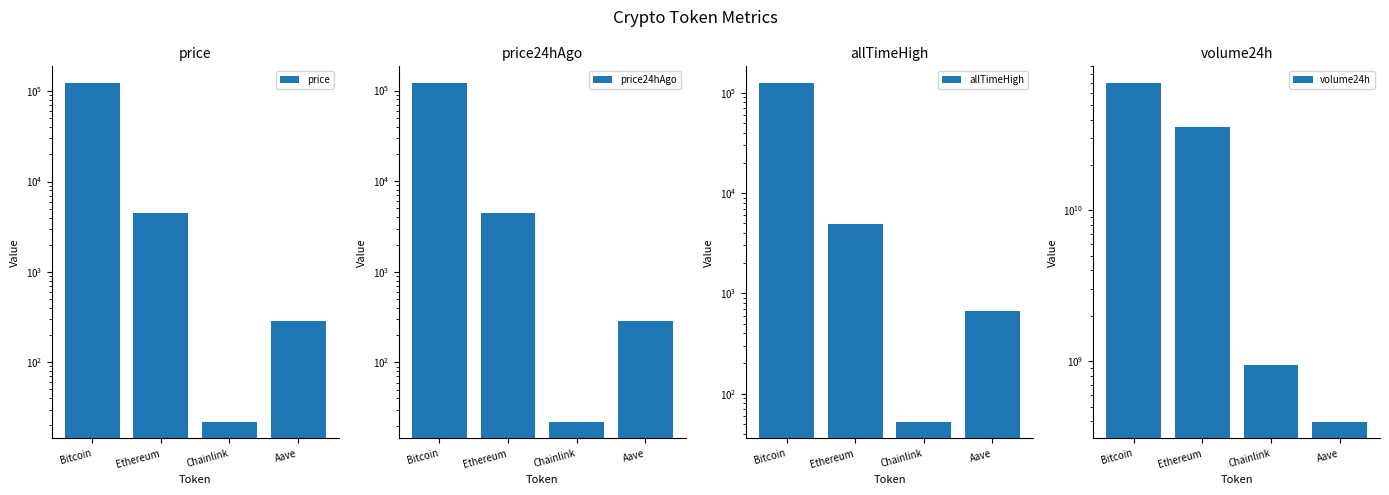

At which label is price24hAgo closest to 60153?

Ethereum